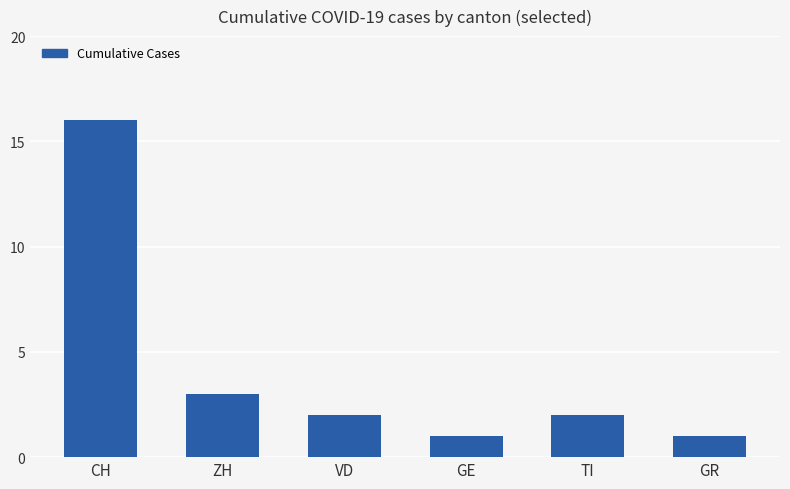

What is the sum of the values at TI and CH?

18